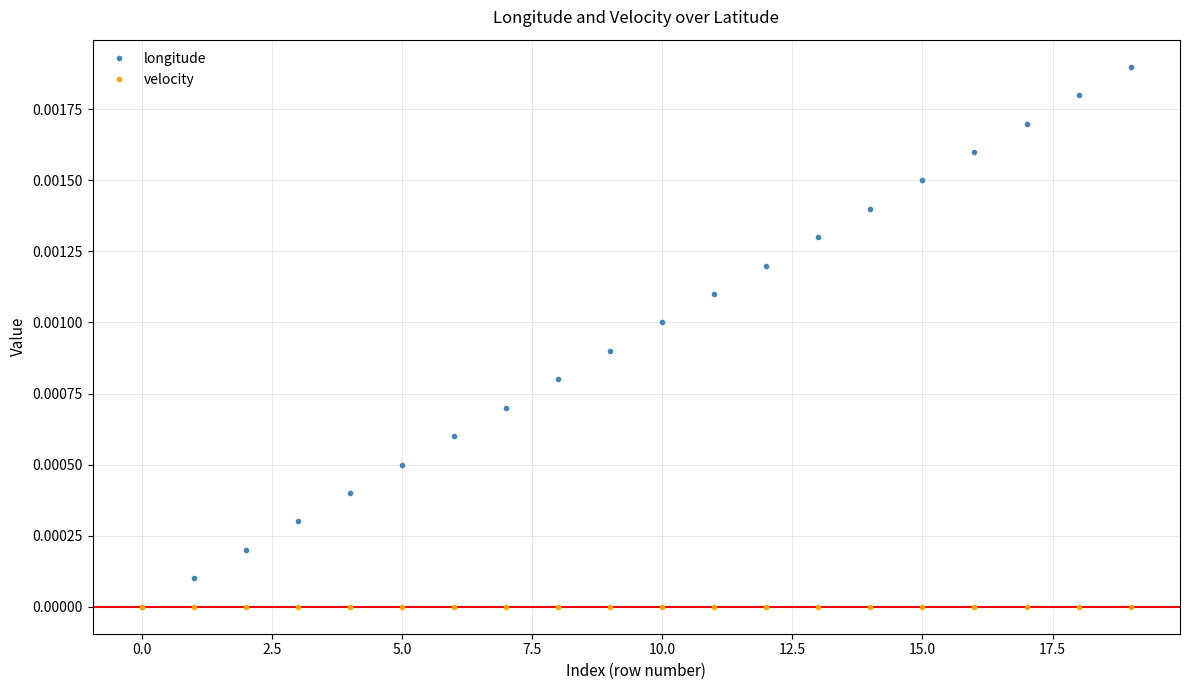

What are all the series names shown in the legend?

longitude, velocity